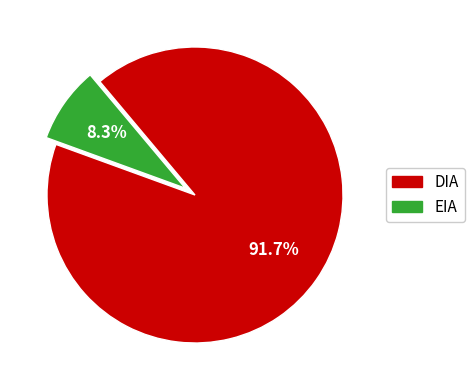

Is there a majority slice in this chart?

Yes